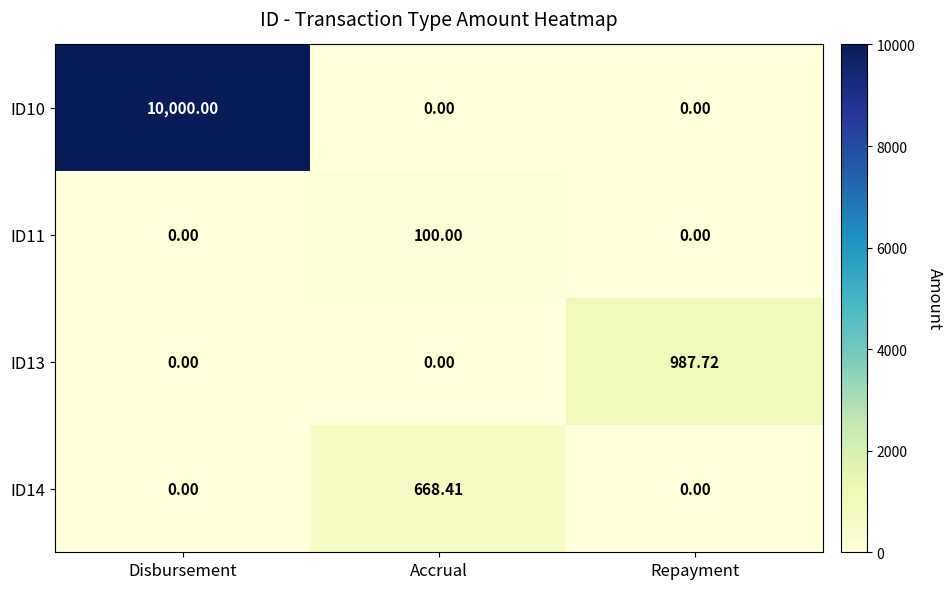

Rank the series by their maximum value, from highest to lowest.

ID10, ID13, ID14, ID11